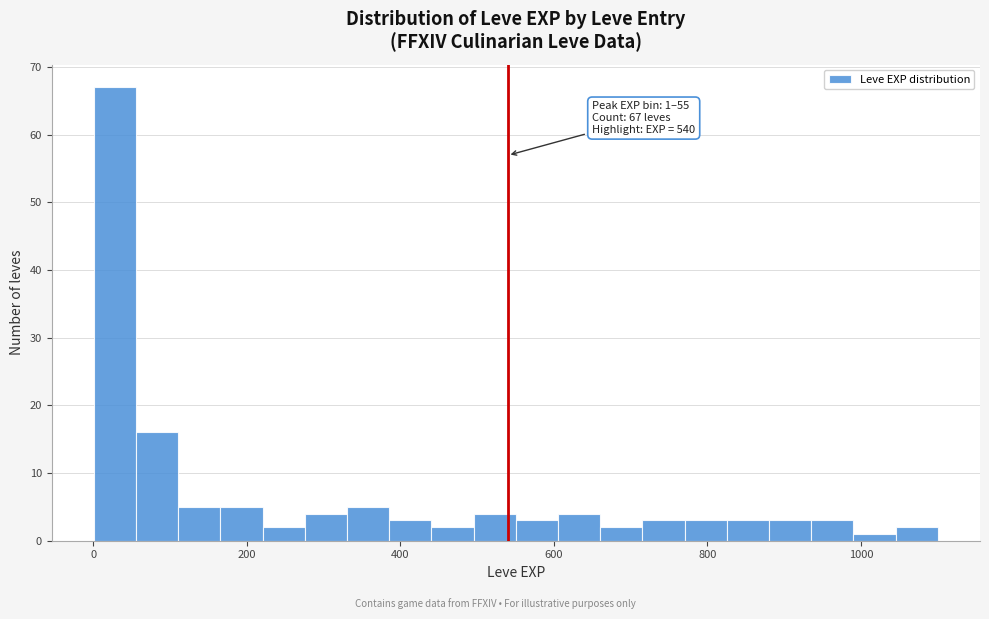

Read against the x-axis, roughly where is the centre of the tallest bar?

20